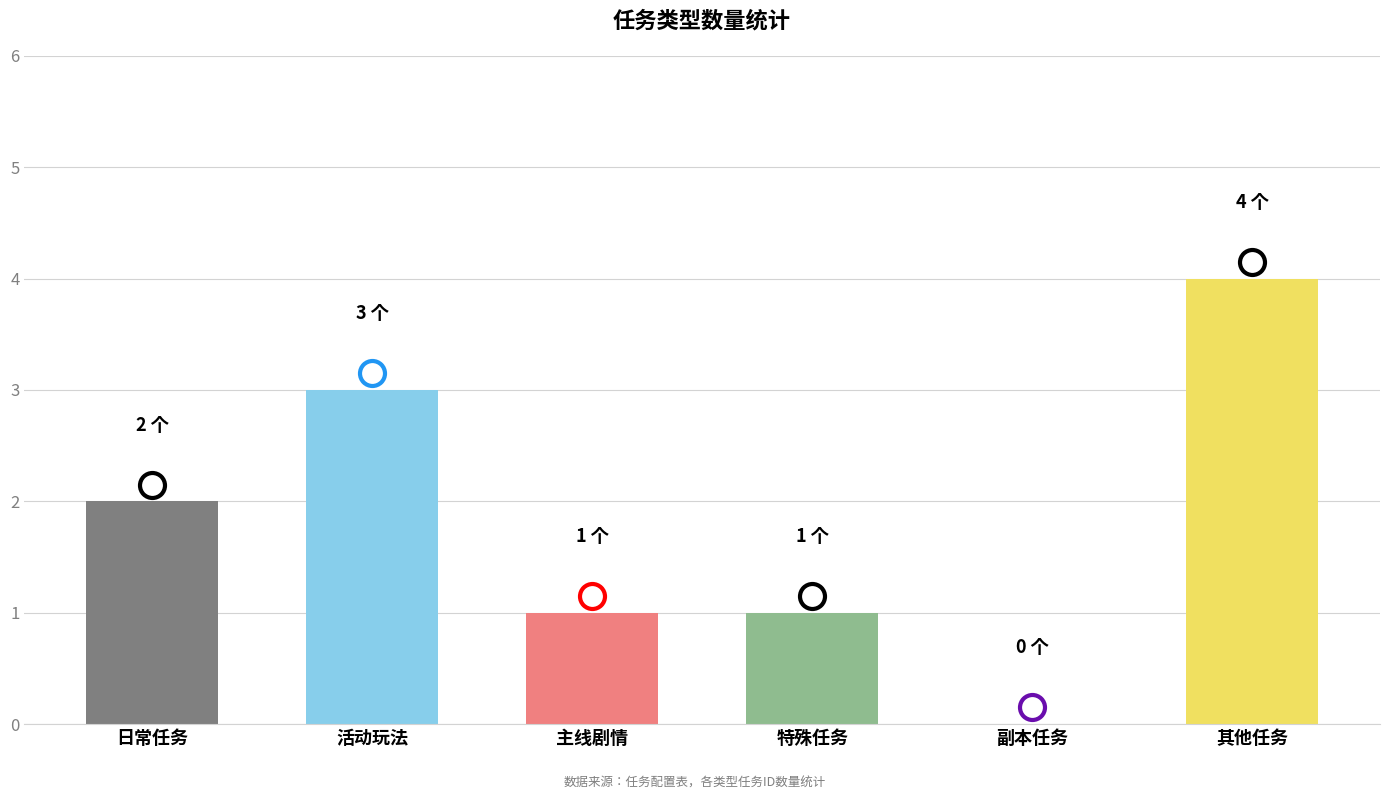

The value at 活动玩法 is 5. True or false?

False